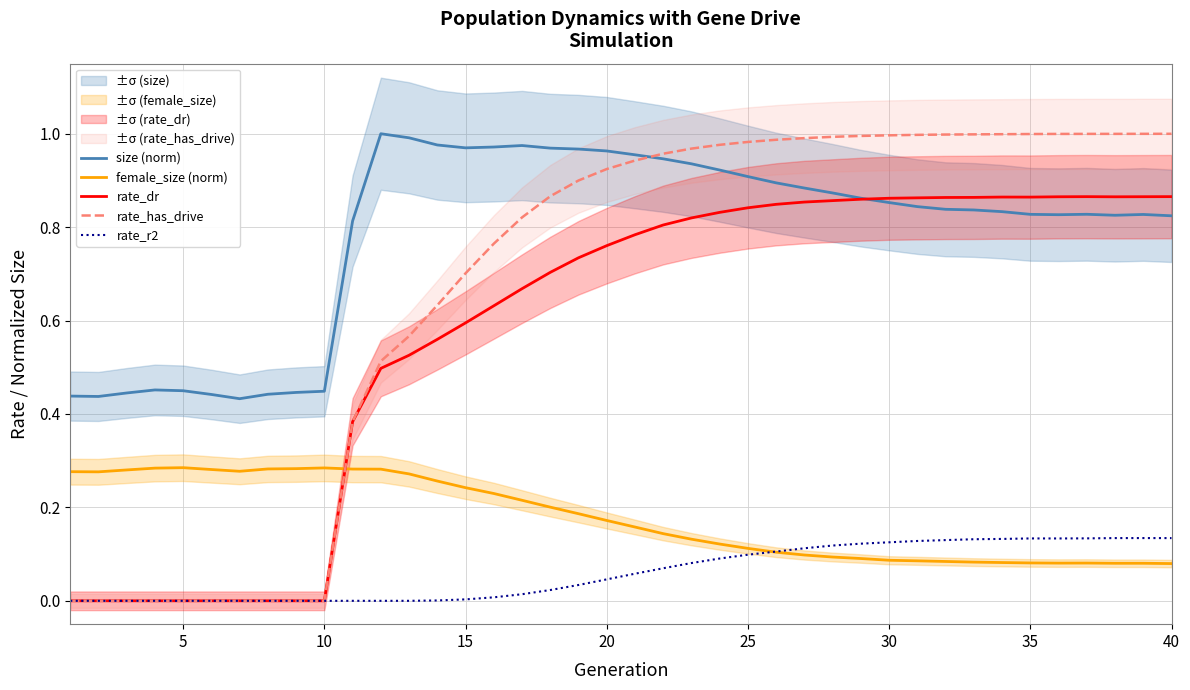

The value of rate_dr at 25 is 1.1. True or false?

False